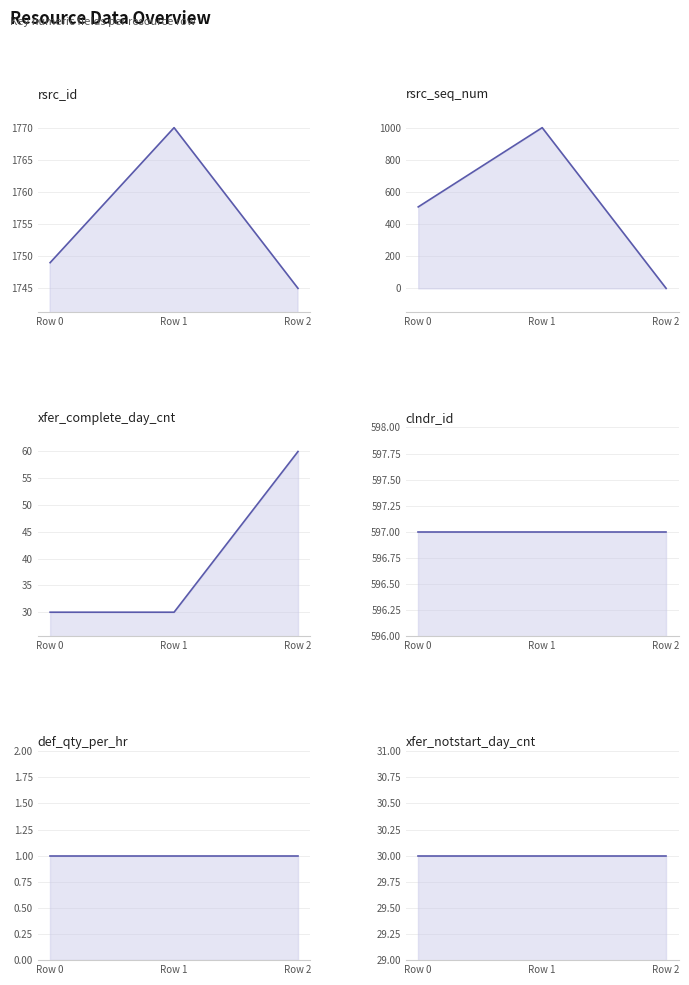

What is the sum of all rsrc_seq_num values?

1510